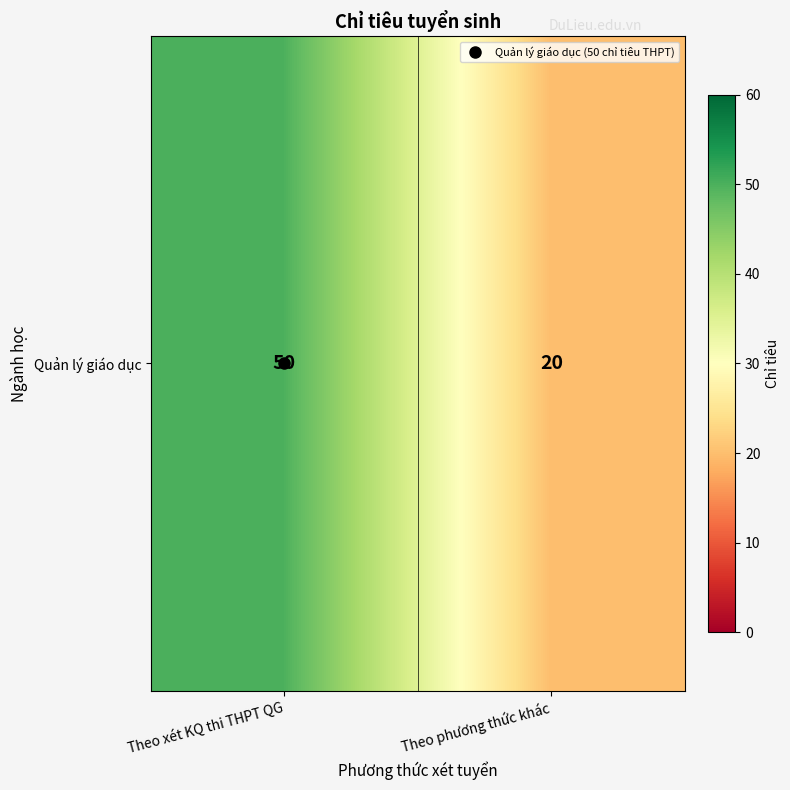

Reading right to left, what are all the values shown in this chart?

Theo phương thức khác=20	Theo xét KQ thi THPT QG=50